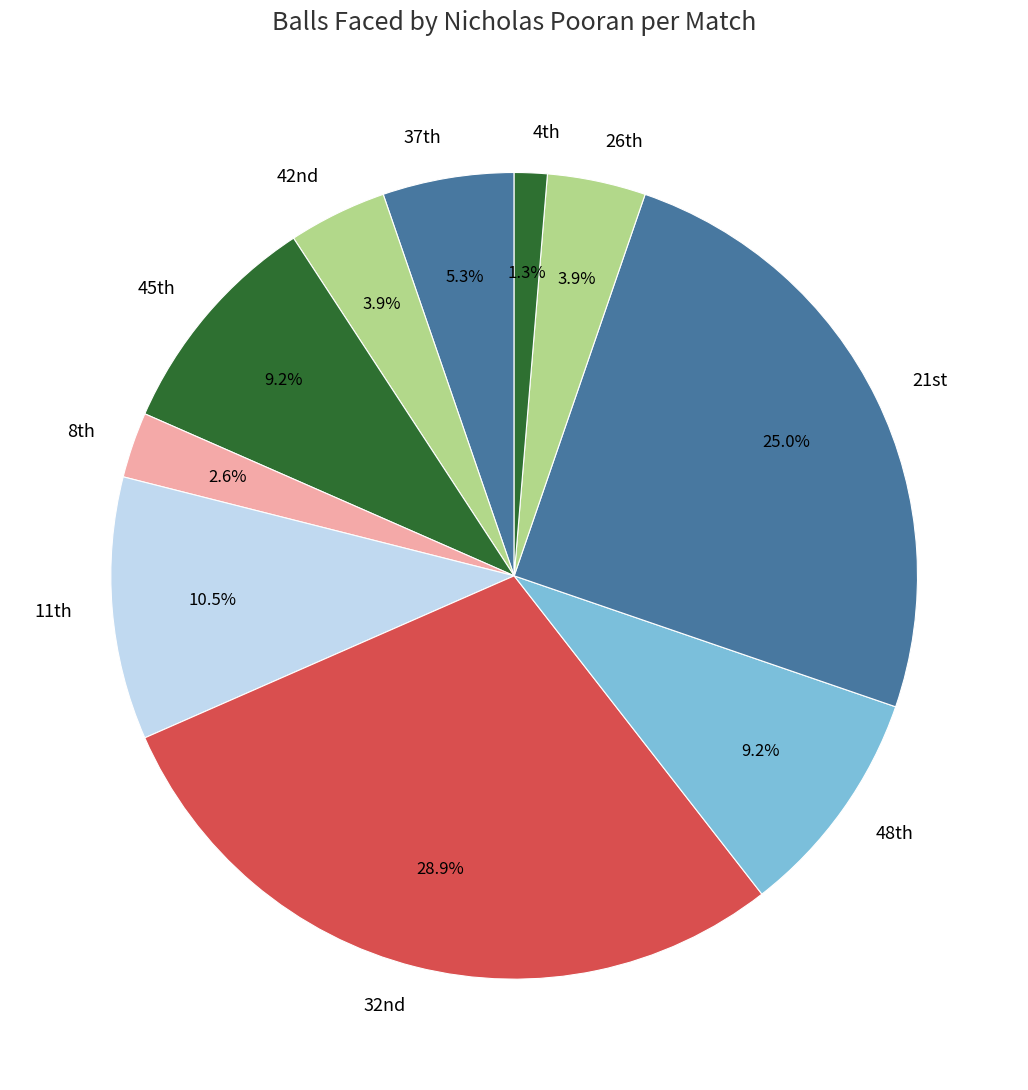

Which slice is the smallest?

4th